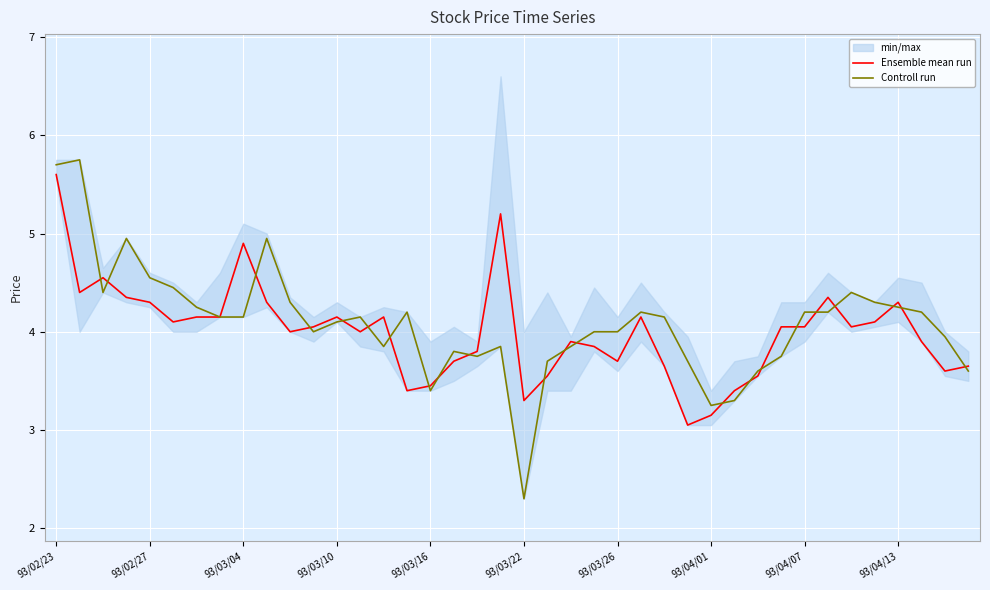

Is it true that Controll run equals 4.1 at 93/03/10?

True